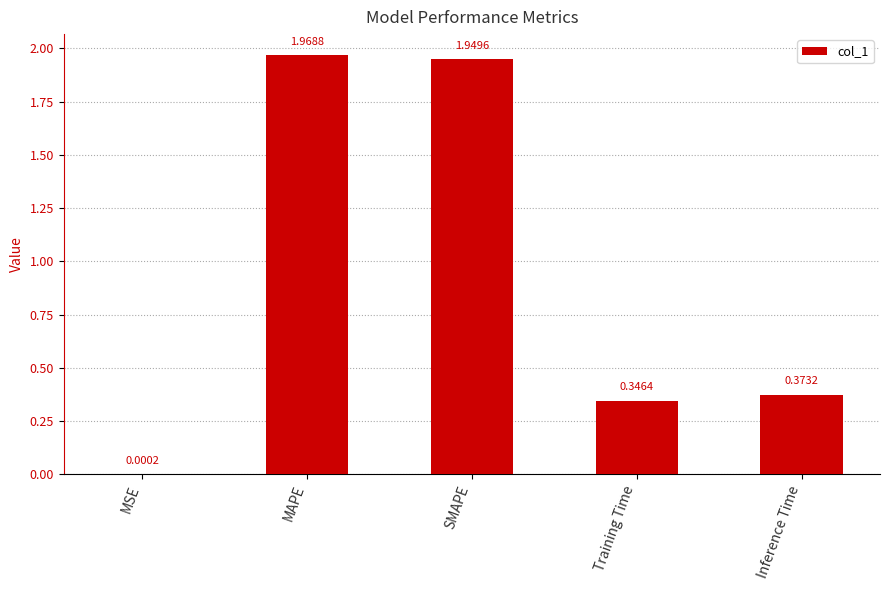

What is the sum of all values?

4.6